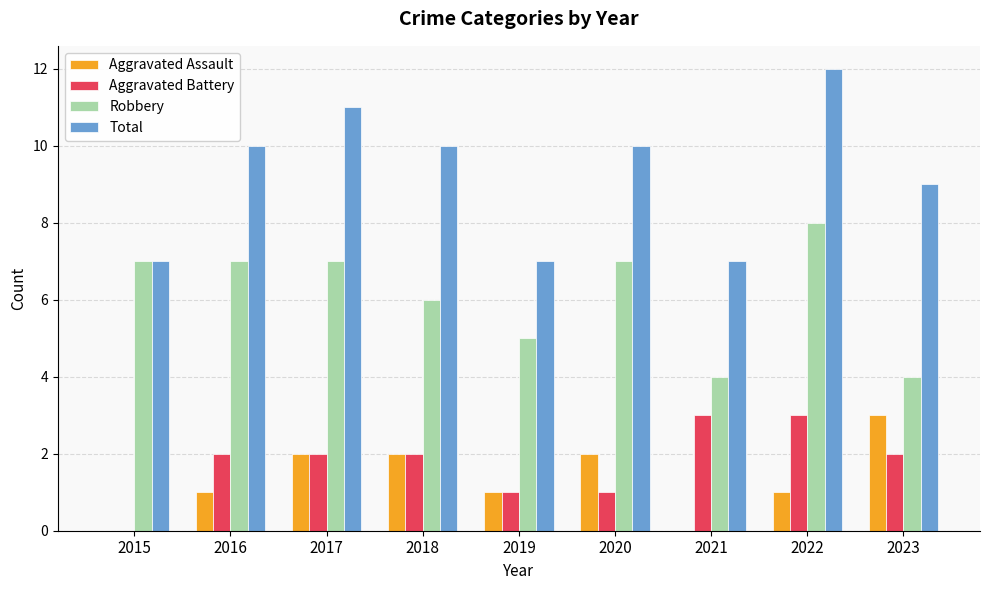

Which series changed the most between 2017 and 2019?

Total